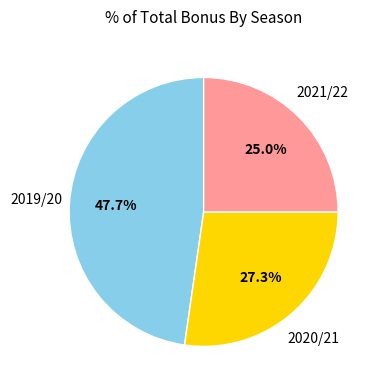

Does 2021/22 represent more than half of the total?

No